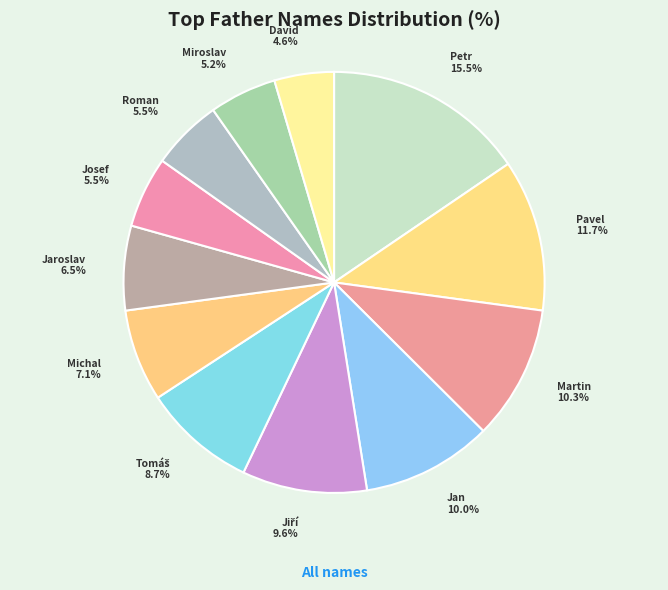

Does Pavel represent more than half of the total?

No